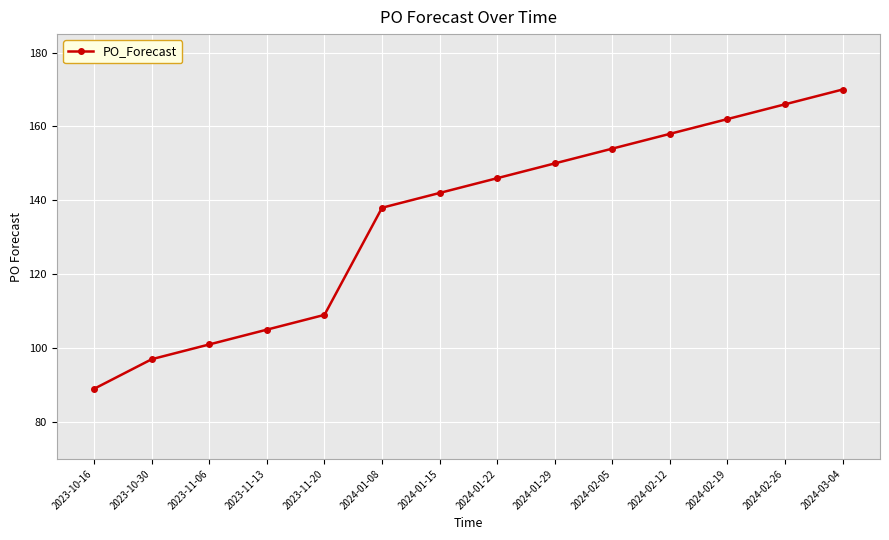

At which category does the chart reach its peak across all series?

2024-03-04